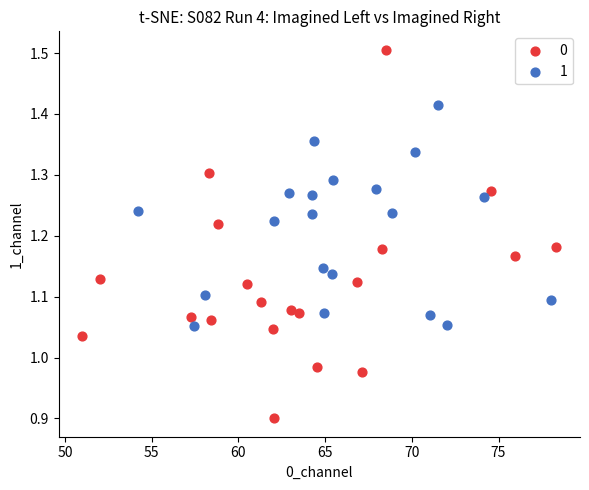

What are all the series names shown in the legend?

0, 1